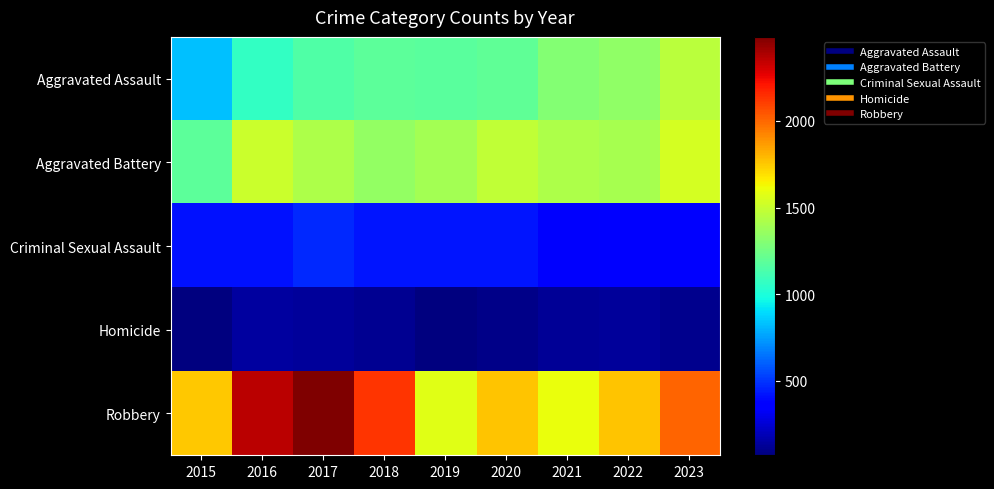

Which series changed the most between 2018 and 2019?

Robbery